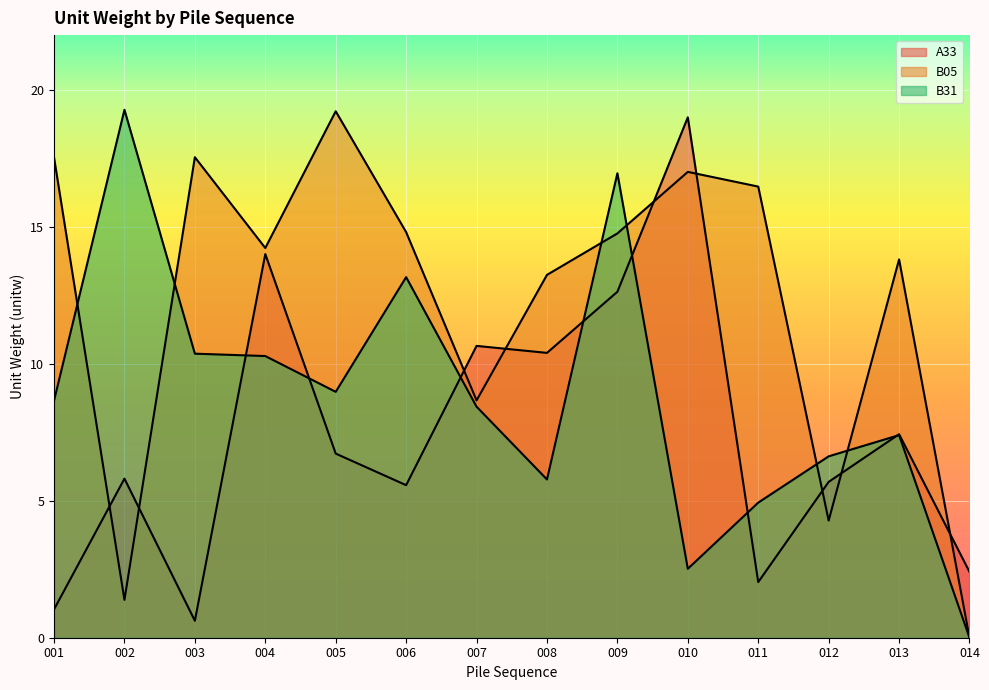

True or false: B31 and B05 intersect in this chart.

True